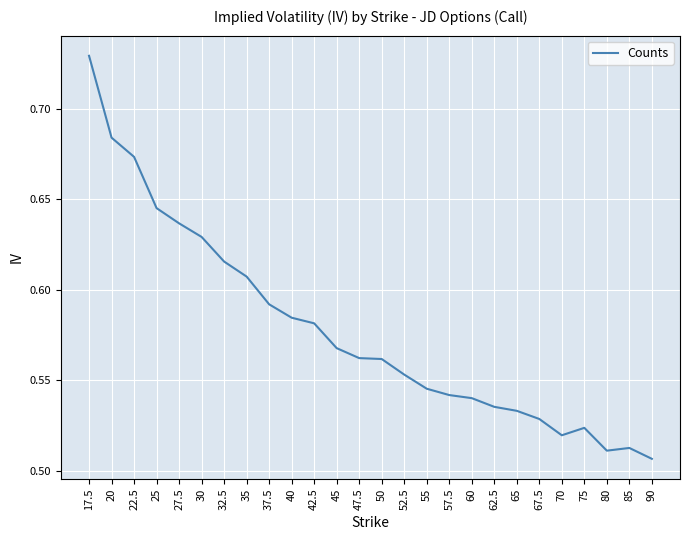

How many values are between 0 and 1?

26